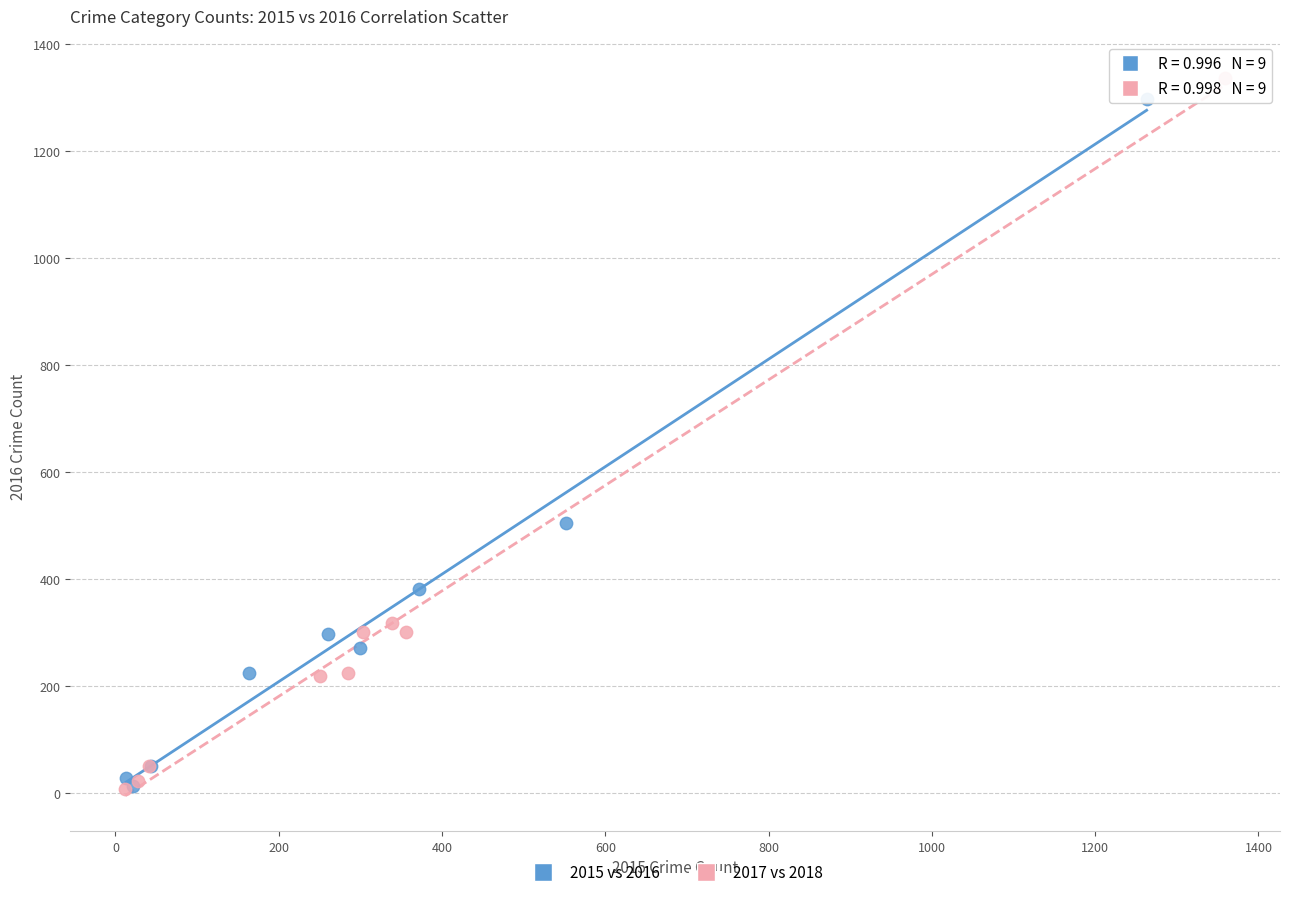

Which series reaches the maximum Y coordinate?

2017 vs 2018